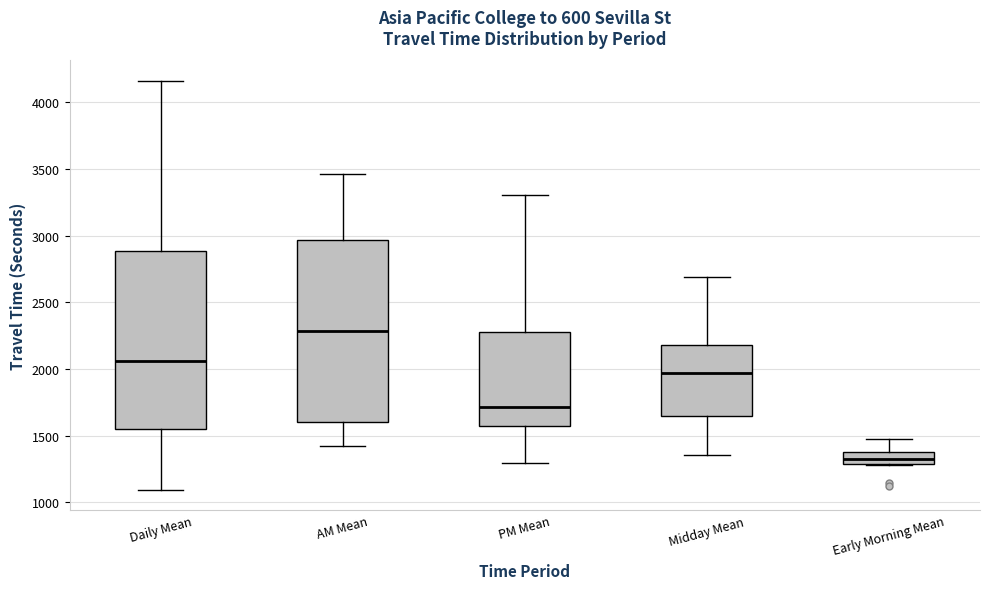

Where does the upper whisker of the box for AM Mean end on the y-axis? The values are not printed on the chart, so give them approximately, as read against the axis.

3450